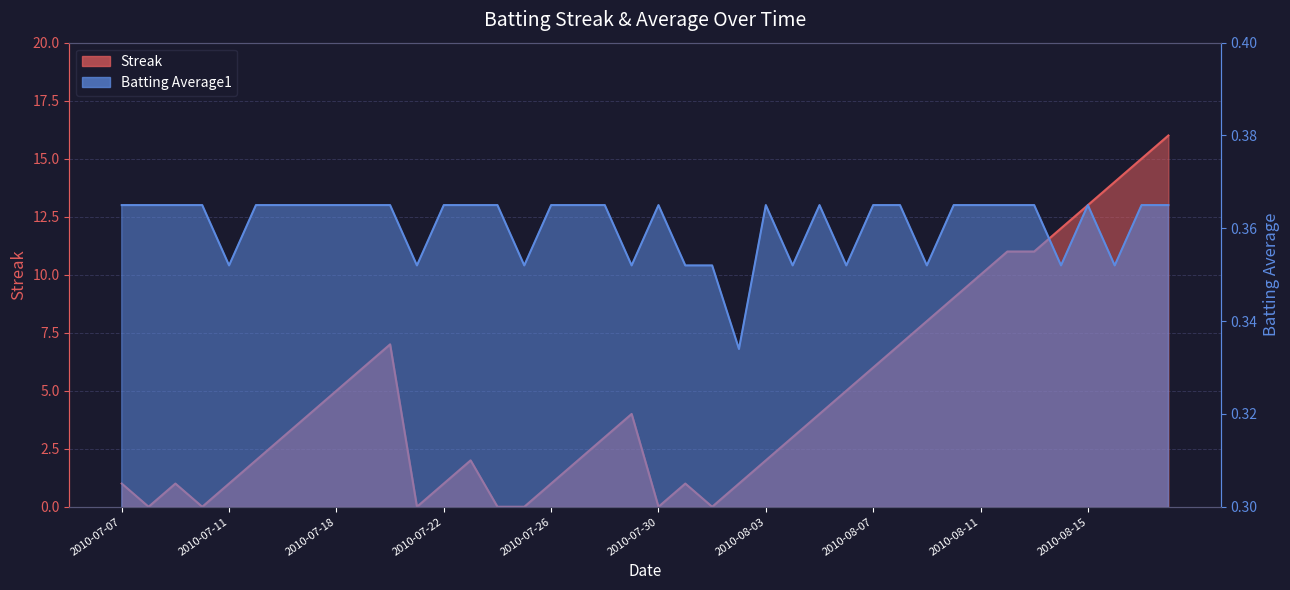

Reading right to left, extract all data points from this chart.

Streak: 2010-08-18=16.0	2010-08-17=15.0	2010-08-16=14.0	2010-08-15=13.0	2010-08-14=12.0	2010-08-13=11.0	2010-08-12=11.0	2010-08-11=10.0	2010-08-10=9.0	2010-08-09=8.0	2010-08-08=7.0	2010-08-07=6.0	2010-08-06=5.0	2010-08-05=4.0	2010-08-04=3.0	2010-08-03=2.0	2010-08-02=1.0	2010-08-01=0.0	2010-07-31=1.0	2010-07-30=0.0	2010-07-29=4.0	2010-07-28=3.0	2010-07-27=2.0	2010-07-26=1.0	2010-07-25=0.0	2010-07-24=0.0	2010-07-23=2.0	2010-07-22=1.0	2010-07-21=0.0	2010-07-20=7.0	2010-07-19=6.0	2010-07-18=5.0	2010-07-17=4.0	2010-07-16=3.0	2010-07-15=2.0	2010-07-11=1.0	2010-07-10=0.0	2010-07-09=1.0	2010-07-08=0.0	2010-07-07=1.0
Batting Average1: 2010-08-18=0.4	2010-08-17=0.4	2010-08-16=0.4	2010-08-15=0.4	2010-08-14=0.4	2010-08-13=0.4	2010-08-12=0.4	2010-08-11=0.4	2010-08-10=0.4	2010-08-09=0.4	2010-08-08=0.4	2010-08-07=0.4	2010-08-06=0.4	2010-08-05=0.4	2010-08-04=0.4	2010-08-03=0.4	2010-08-02=0.3	2010-08-01=0.4	2010-07-31=0.4	2010-07-30=0.4	2010-07-29=0.4	2010-07-28=0.4	2010-07-27=0.4	2010-07-26=0.4	2010-07-25=0.4	2010-07-24=0.4	2010-07-23=0.4	2010-07-22=0.4	2010-07-21=0.4	2010-07-20=0.4	2010-07-19=0.4	2010-07-18=0.4	2010-07-17=0.4	2010-07-16=0.4	2010-07-15=0.4	2010-07-11=0.4	2010-07-10=0.4	2010-07-09=0.4	2010-07-08=0.4	2010-07-07=0.4